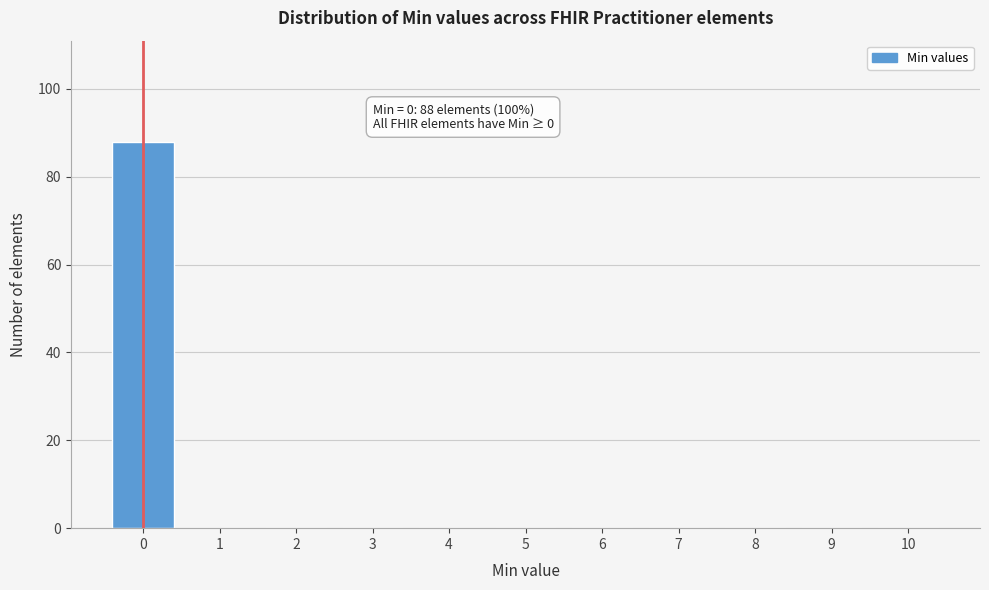

Reading left to right, extract all data points from this chart.

0=88	1=0	2=0	3=0	4=0	5=0	6=0	7=0	8=0	9=0	10=0